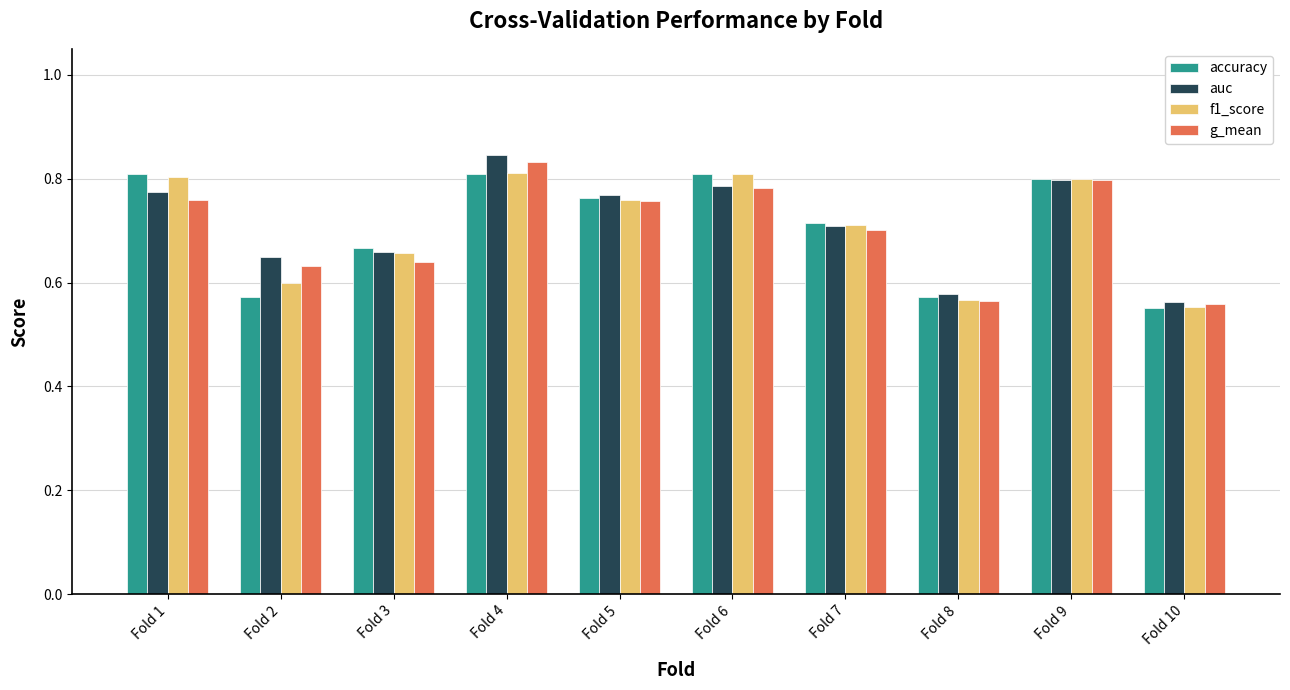

At how many categories does at least one series exceed 0?

10